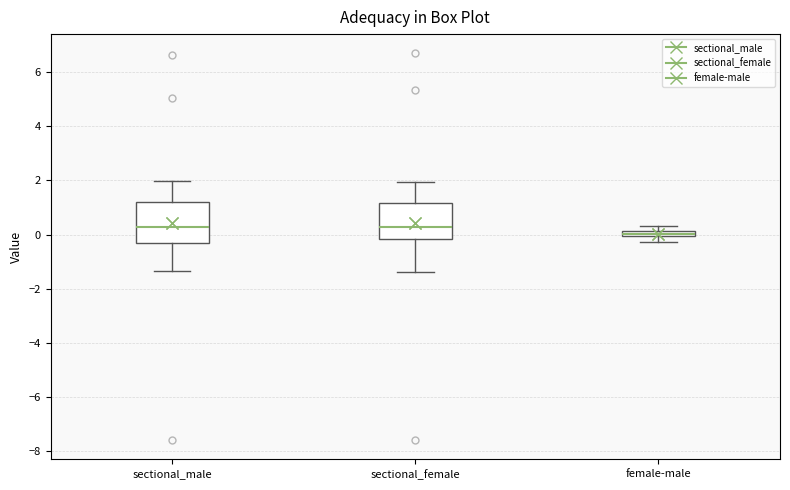

Where is the lower edge of the box for sectional_female on the y-axis? The values are not printed on the chart, so give them approximately, as read against the axis.

-0.2